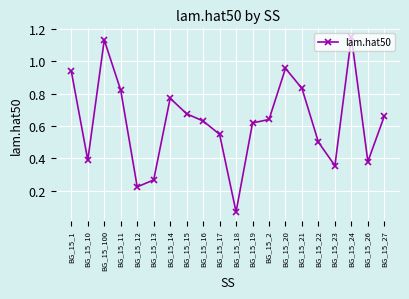

What is the sum of all values?

12.6